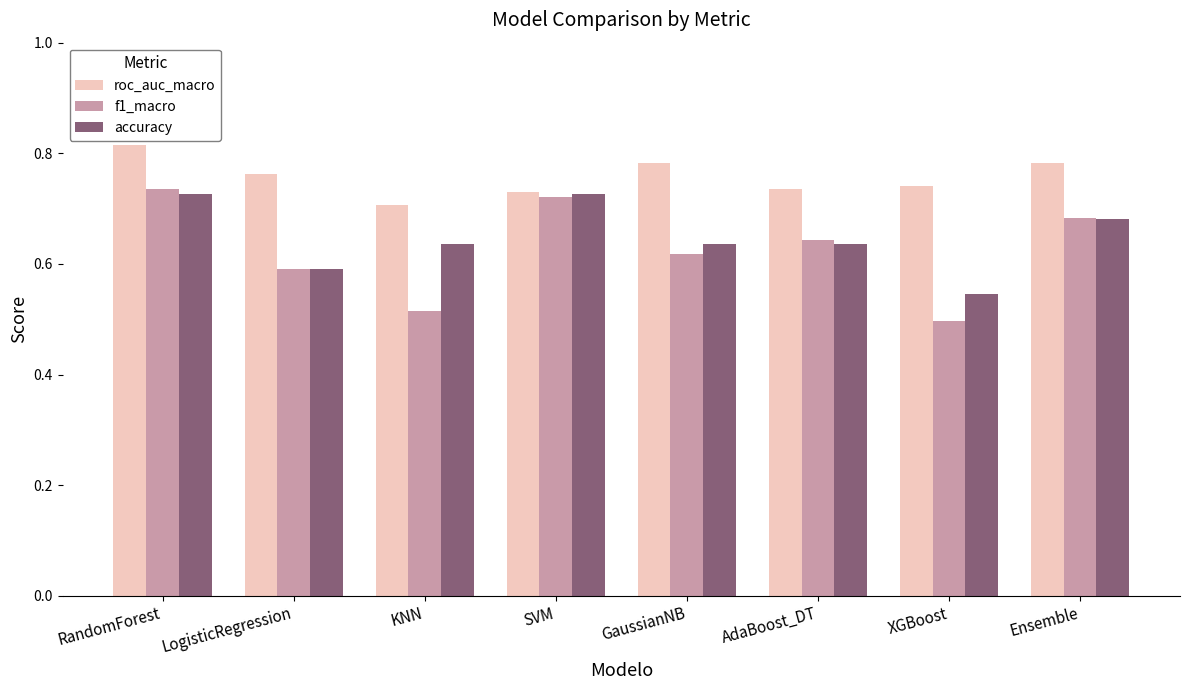

Which label corresponds to the largest value in the chart?

RandomForest